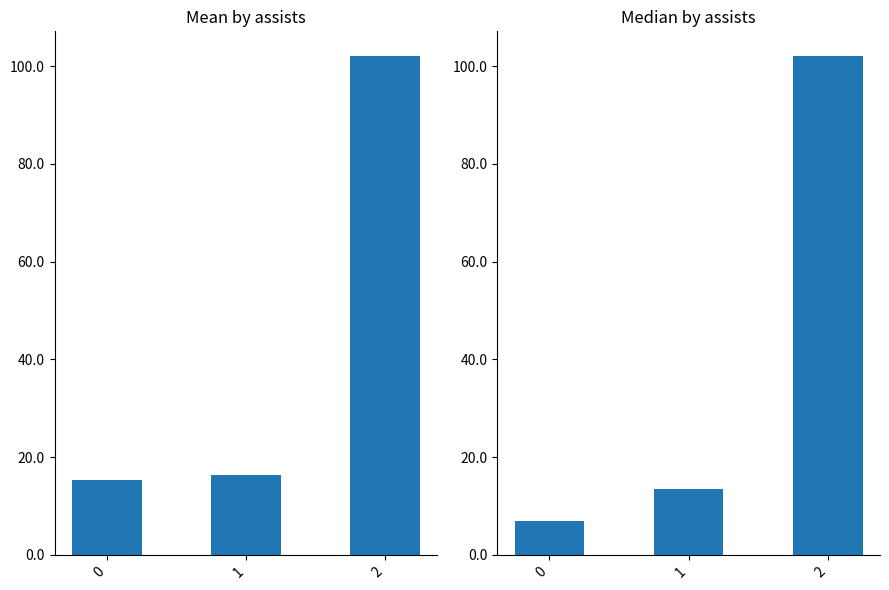

What is the highest value of the Mean bps series?

102.0